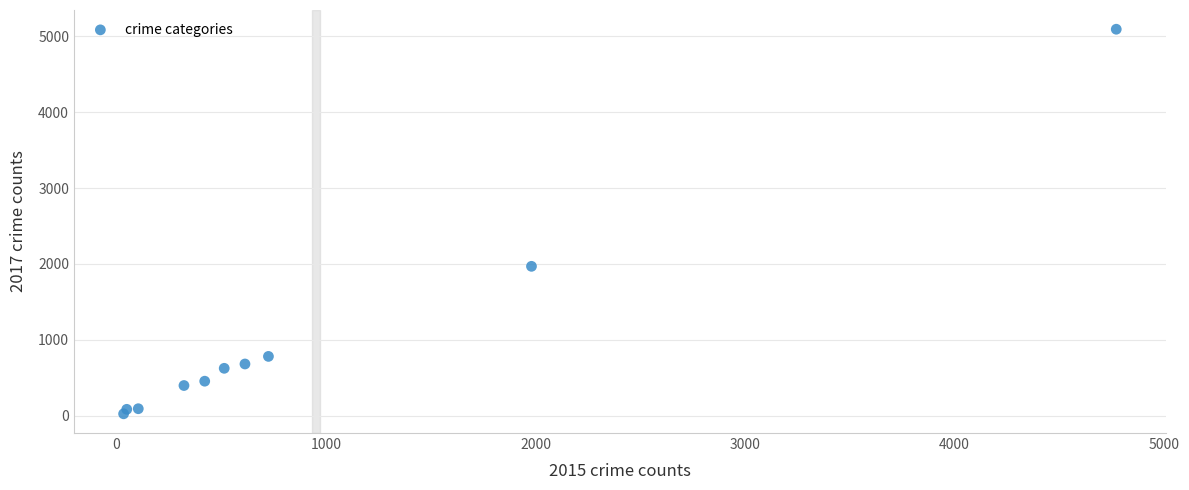

What Y value in the scatter plot is closest to 2559?

1968